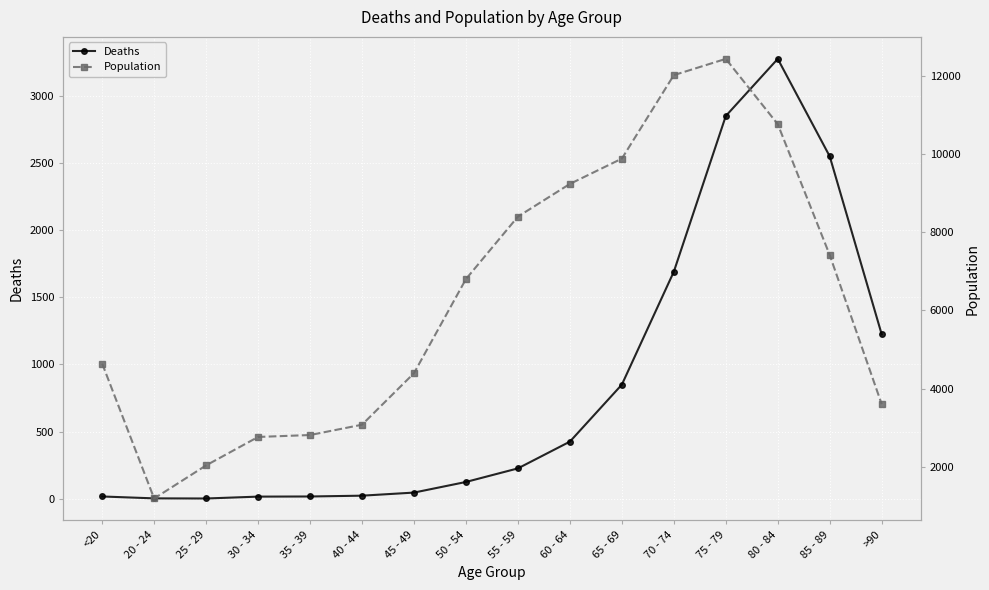

How many values in the Deaths series are below 227?

8